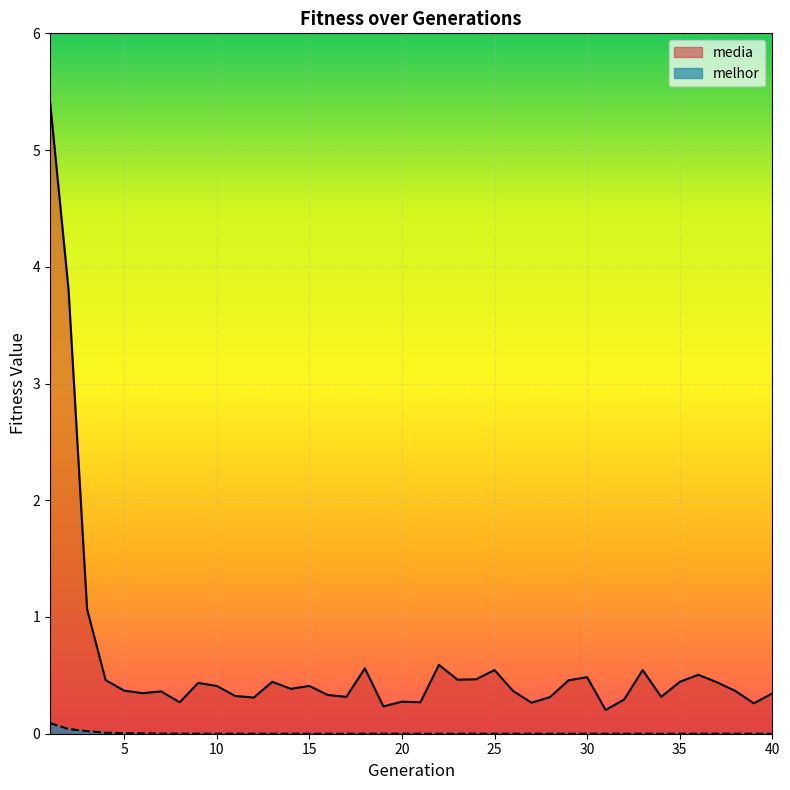

Reading right to left, list all the values displayed in this chart.

media: 0.3	0.3	0.4	0.4	0.5	0.4	0.3	0.5	0.3	0.2	0.5	0.5	0.3	0.3	0.4	0.5	0.5	0.5	0.6	0.3	0.3	0.2	0.6	0.3	0.3	0.4	0.4	0.4	0.3	0.3	0.4	0.4	0.3	0.4	0.3	0.4	0.5	1.1	3.8	5.4
melhor: 0.0	0.0	0.0	0.0	0.0	0.0	0.0	0.0	0.0	0.0	0.0	0.0	0.0	0.0	0.0	0.0	0.0	0.0	0.0	0.0	0.0	0.0	0.0	0.0	0.0	0.0	0.0	0.0	0.0	0.0	0.0	0.0	0.0	0.0	0.0	0.0	0.0	0.0	0.0	0.1